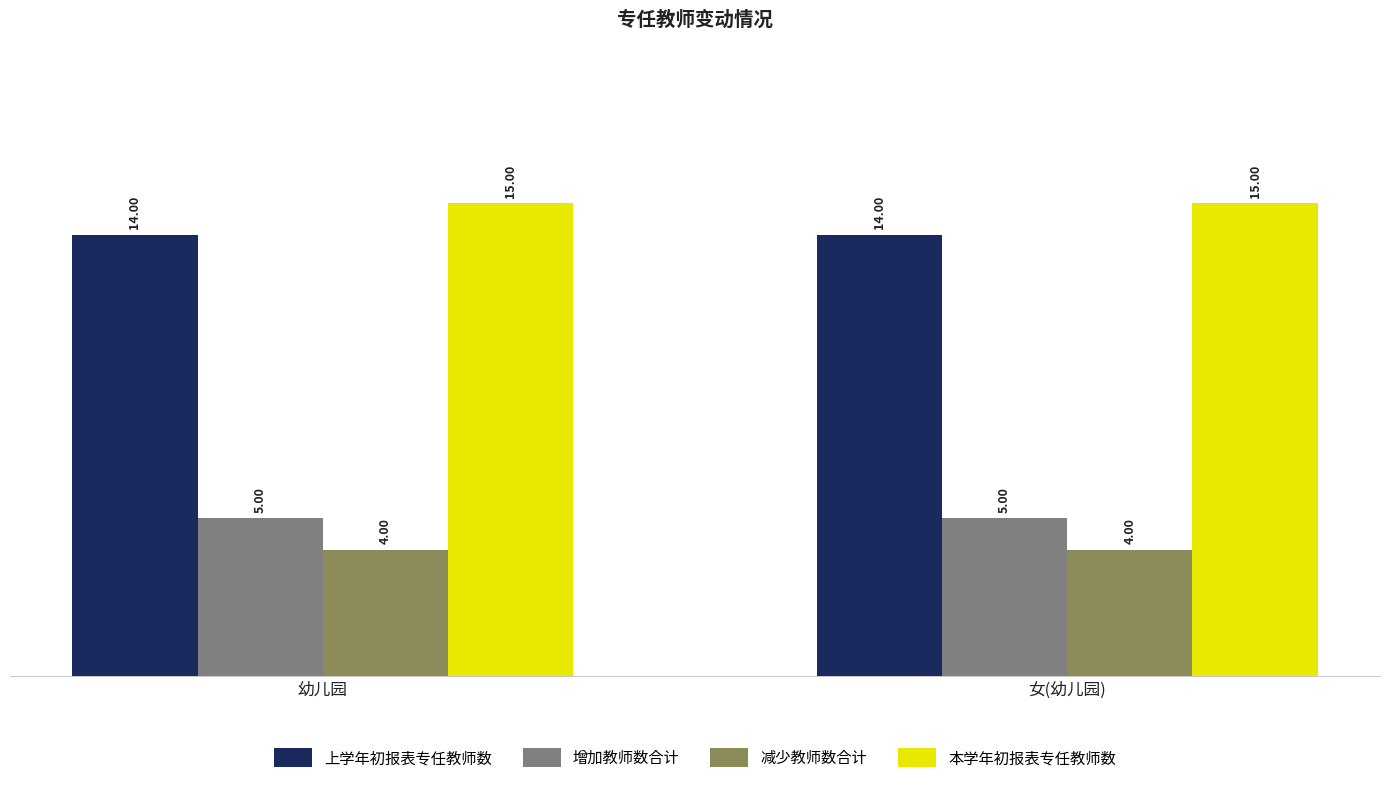

List the series in order of their peak value, lowest first.

减少教师数合计, 增加教师数合计, 上学年初报表专任教师数, 本学年初报表专任教师数